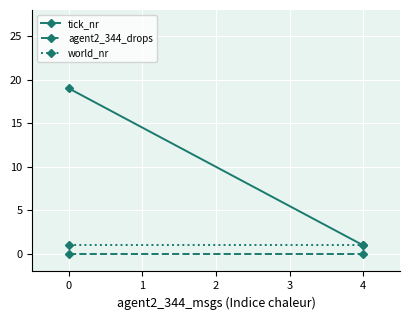

At how many categories does at least one series exceed 7?

1